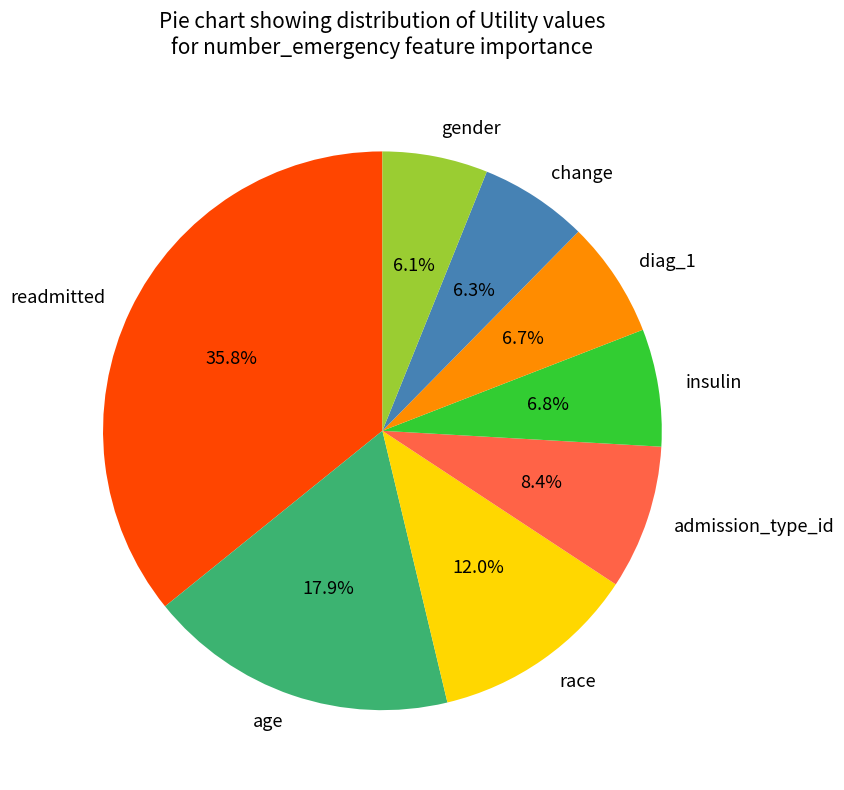

How many slices are in this pie chart?

8